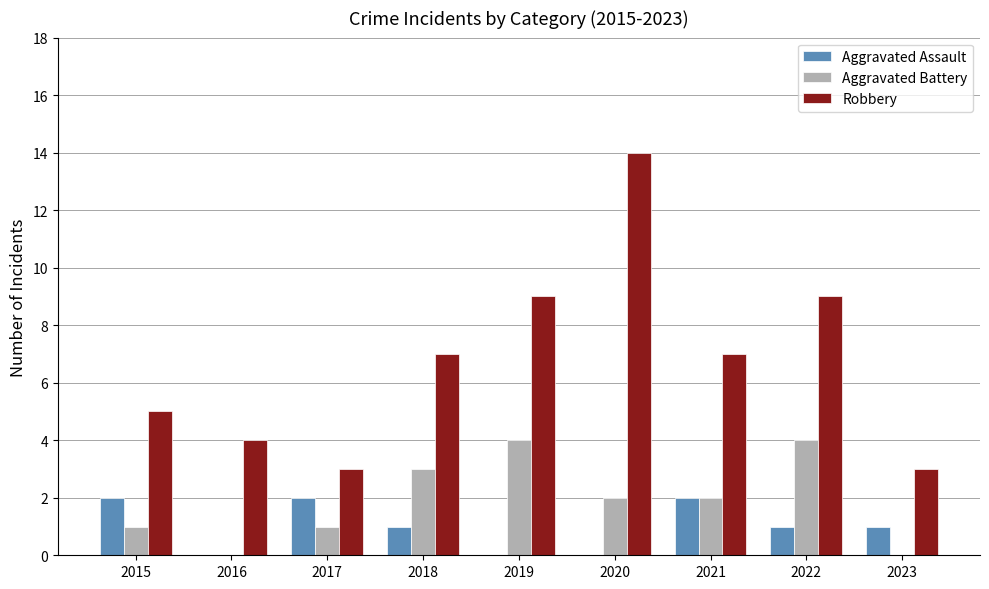

What is the sum of the Aggravated Battery values at 2017 and 2022?

5